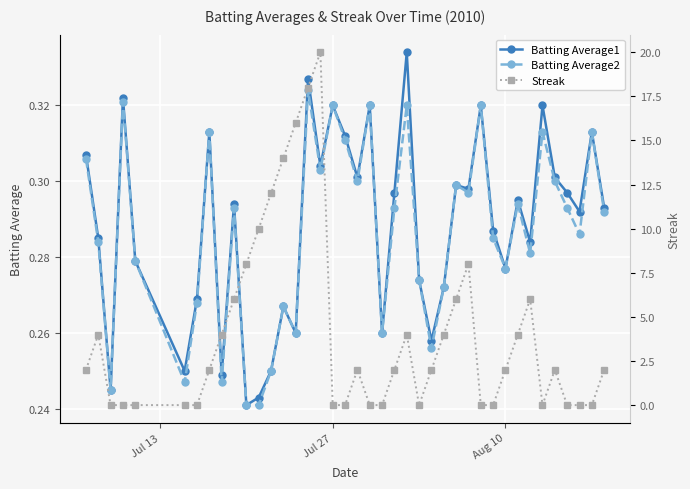

What is the maximum value shown in the chart?

20.0